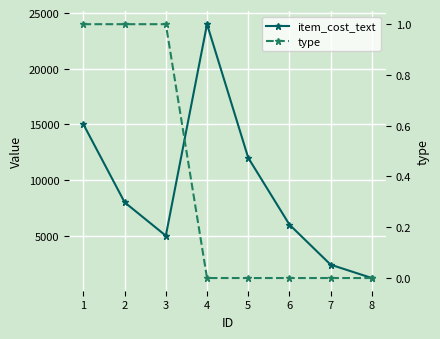

Reading left to right, list all the values displayed in this chart.

item_cost_text: 1=15000	2=8000	3=5000	4=24000	5=12000	6=6000	7=2400	8=1200
type: 1=1	2=1	3=1	4=0	5=0	6=0	7=0	8=0